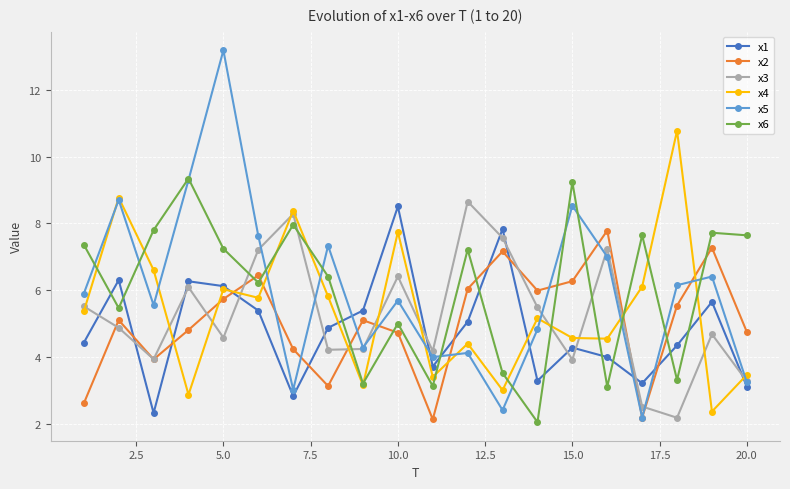

What is the greatest value displayed?

13.2